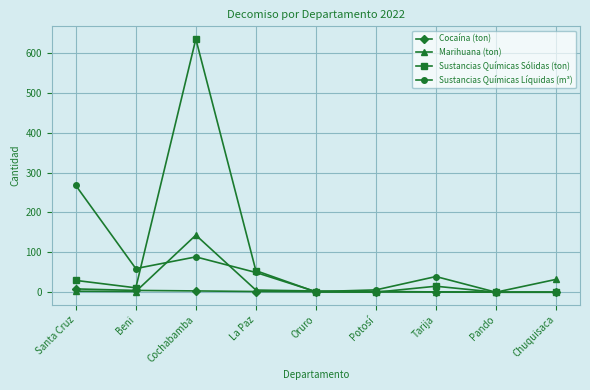

How many interior local peaks does the Sustancias Químicas Líquidas (m³) series have?

2